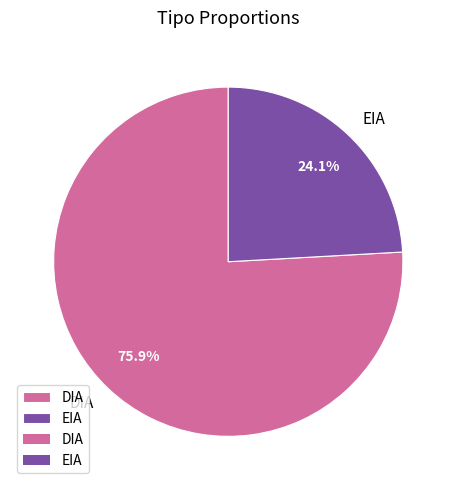

Which category has the smallest portion of the pie?

EIA